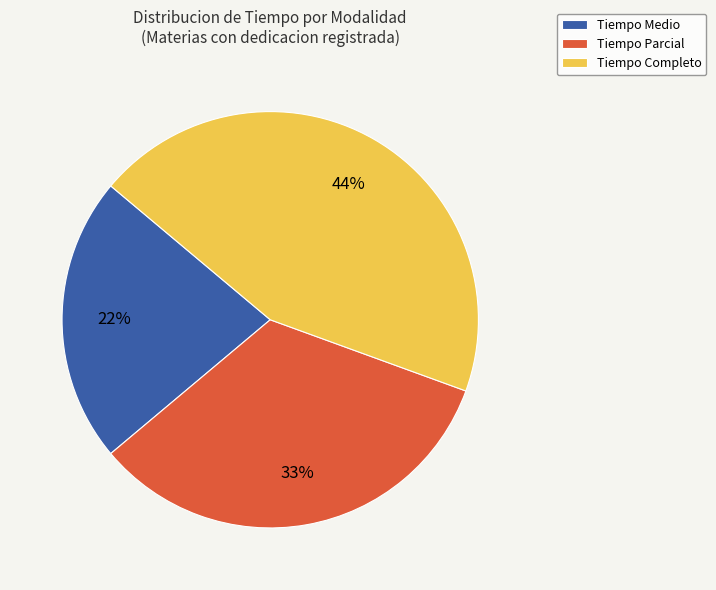

To the nearest percent, what is the average slice percentage?

33%